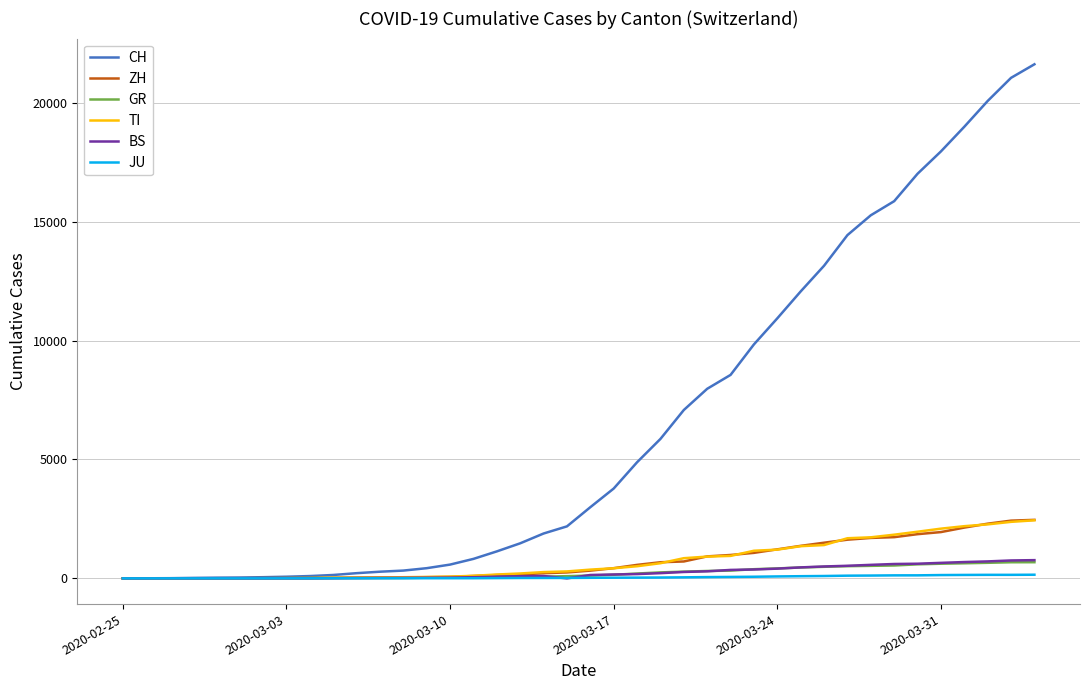

Which series has the largest total across all categories?

CH